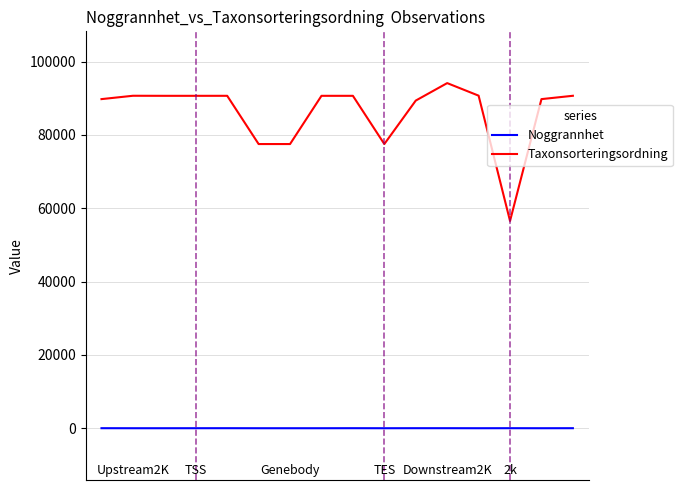

How many lines are shown in the chart?

2